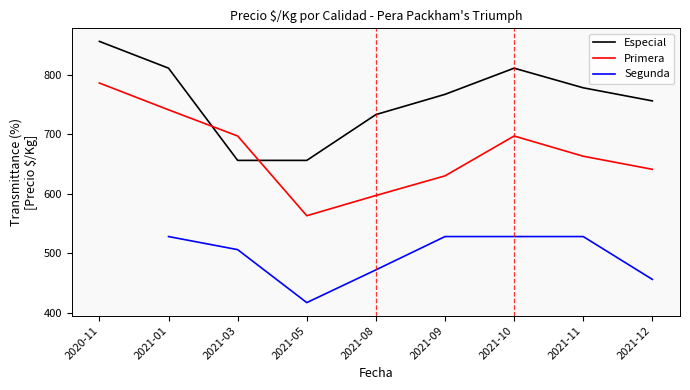

Count the number of categories in the chart.

9